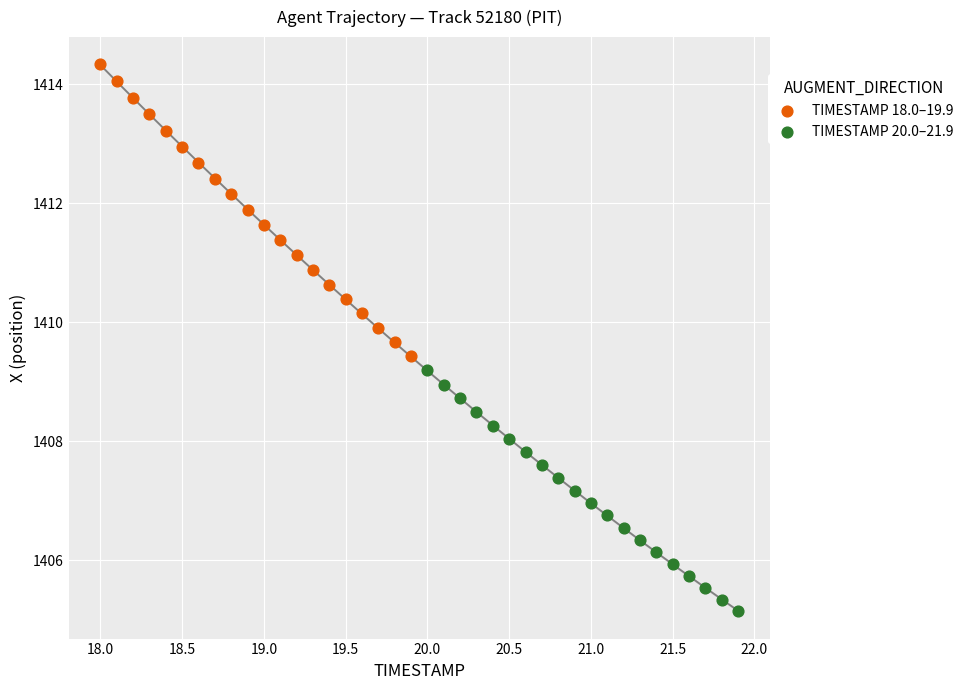

Which series reaches the minimum Y coordinate?

TIMESTAMP 20.0–21.9